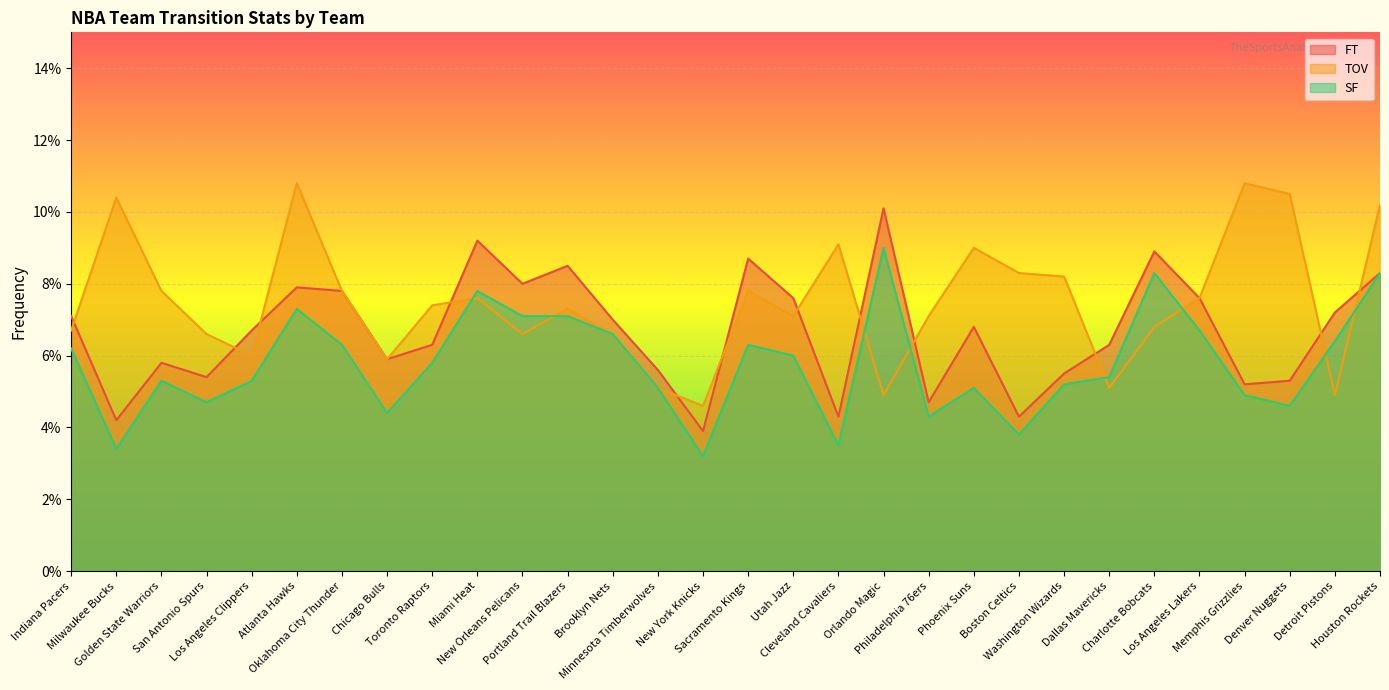

Which series has the largest total across all categories?

TOV